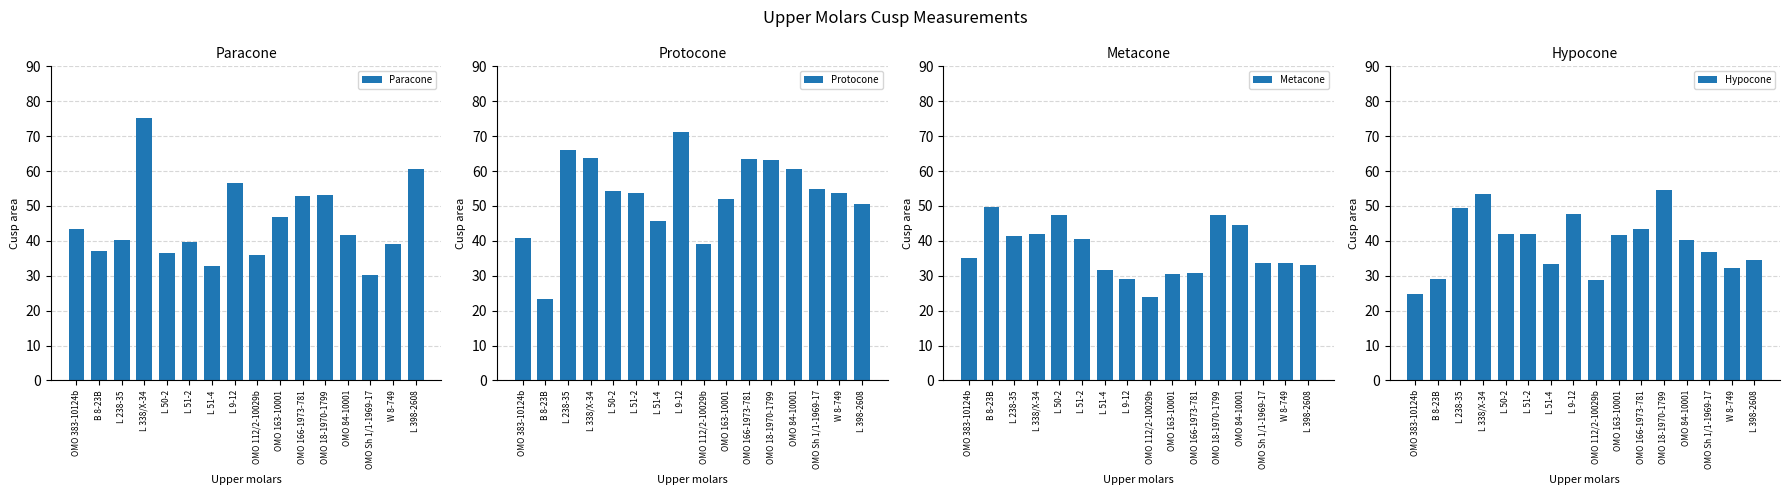

True or false: Metacone has a value of 33.1 at L 398-2608.

True